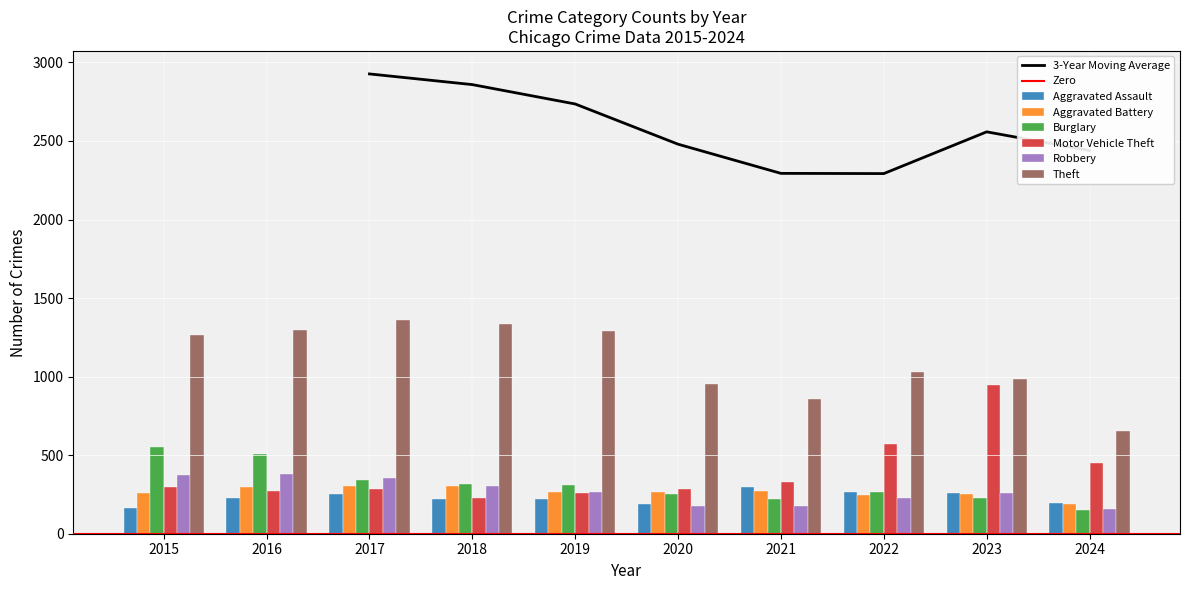

At how many categories does at least one series exceed 1149?

5